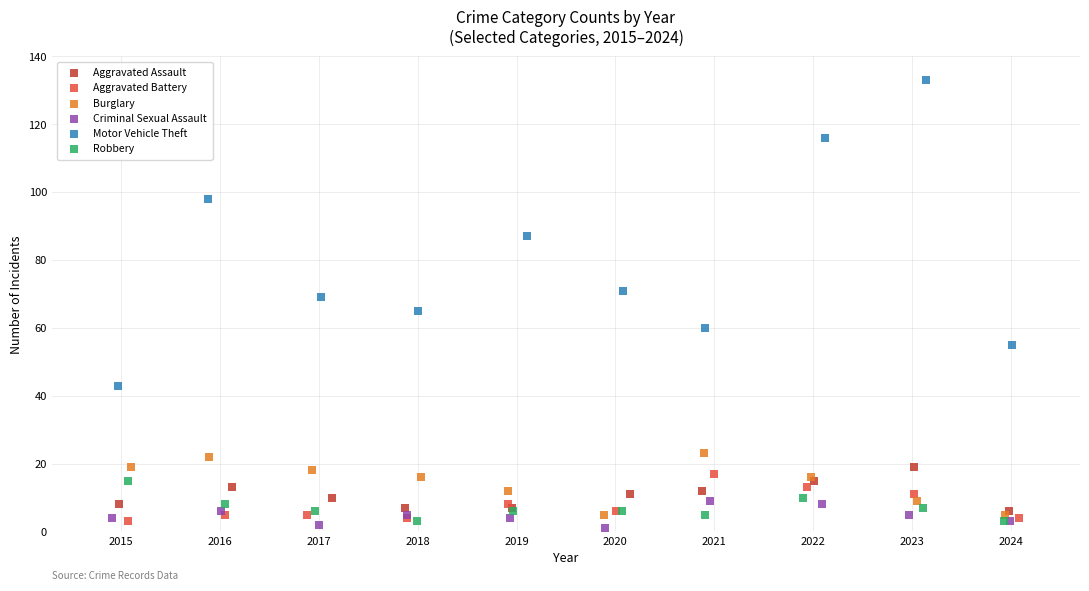

What are all the series names shown in the legend?

Aggravated Assault, Aggravated Battery, Burglary, Criminal Sexual Assault, Motor Vehicle Theft, Robbery